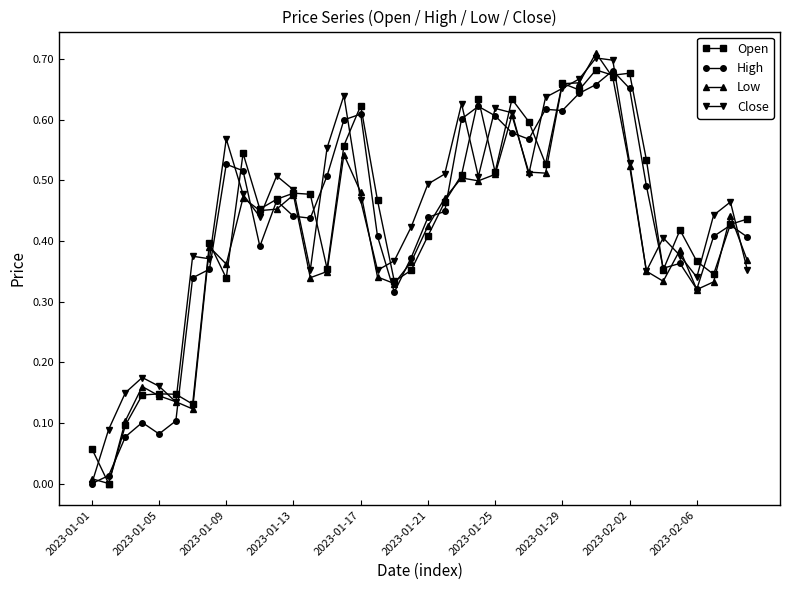

How many data points in Low are above 0?

39